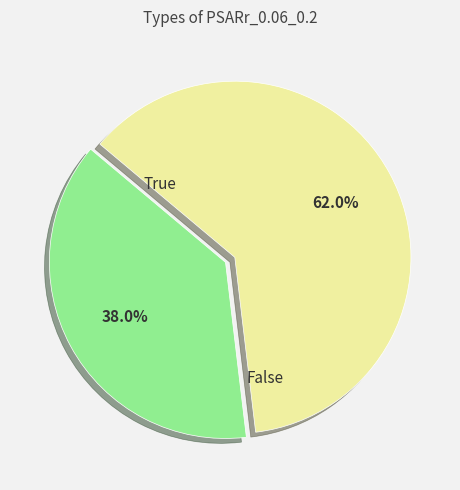

Does any single category account for the majority?

Yes